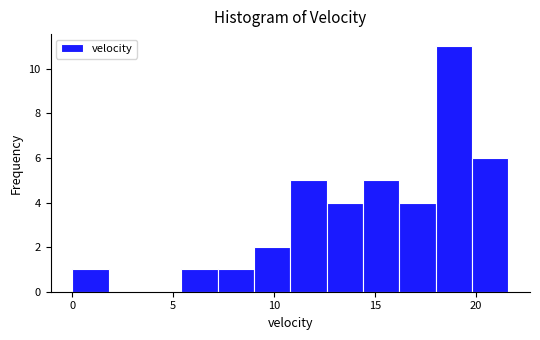

Around what value on the x-axis is the tallest bar? Give the approximate position of its centre, as read against the axis.

19.0